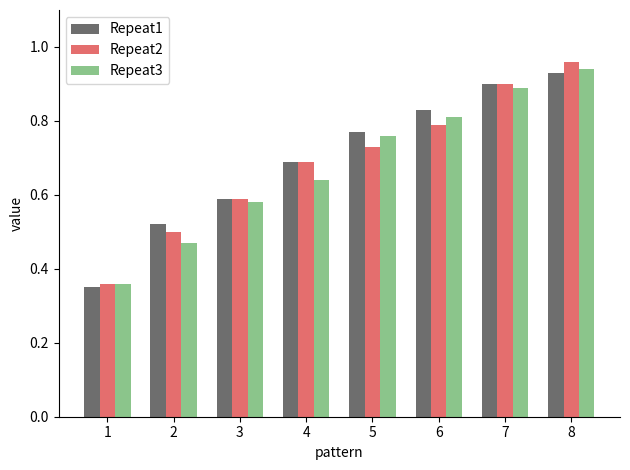

At how many categories does at least one series exceed 0?

8